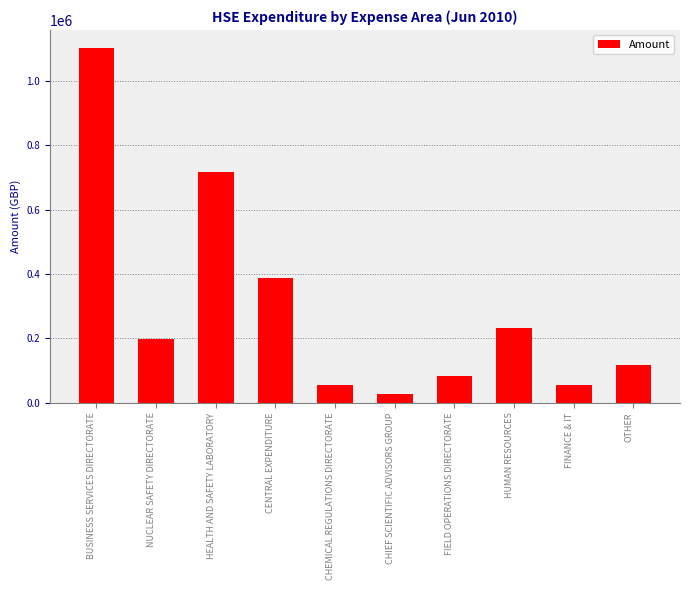

What is the sum of the values at HEALTH AND SAFETY LABORATORY and BUSINESS SERVICES DIRECTORATE?

1819655.7